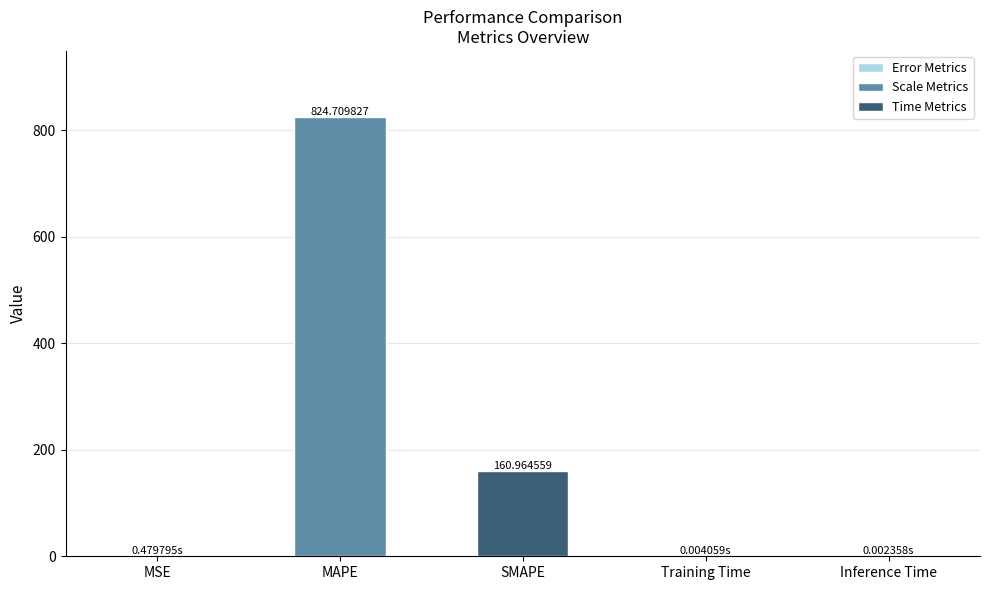

What is the difference between the values at MAPE and MSE?

824.2